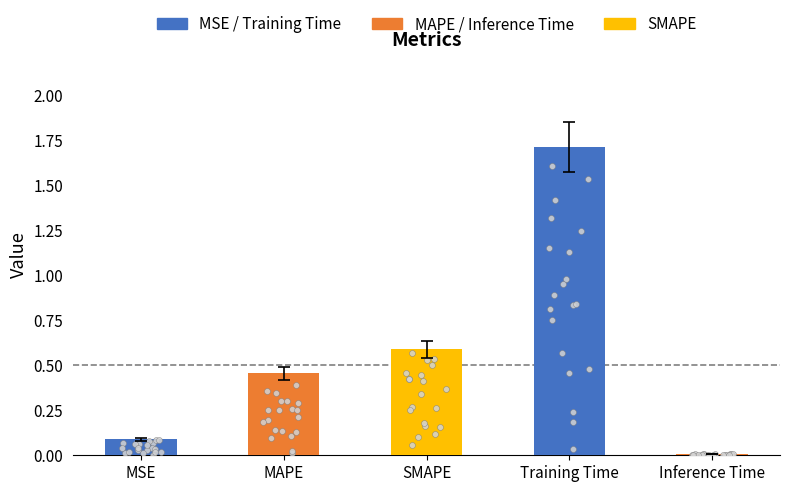

Between MAPE and Training Time, which is larger?

Training Time